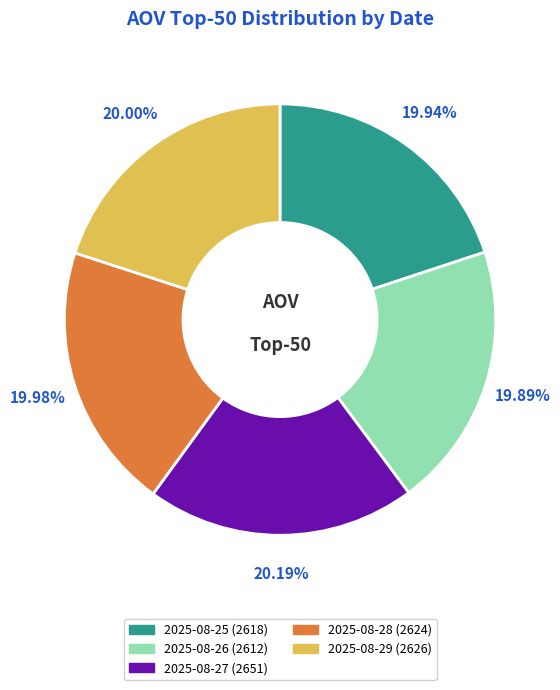

To the nearest percent, what is the combined percentage of 2025-08-25 and 2025-08-26?

40%